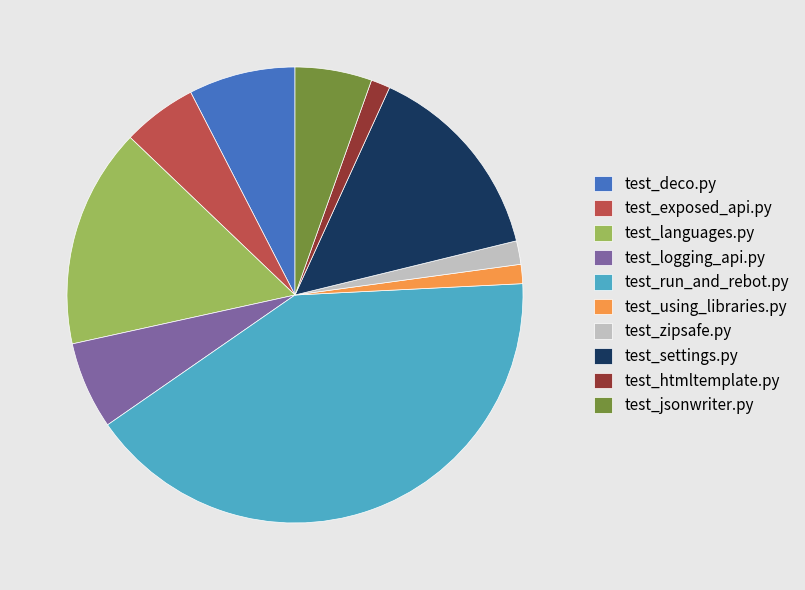

What is the ratio of the value at test_logging_api.py to the value at test_jsonwriter.py?

1.1